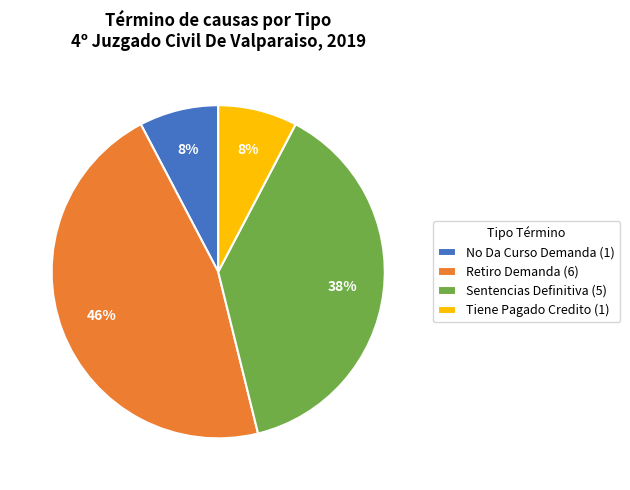

What percentage is the No Da Curso Demanda slice, to the nearest percent?

8%